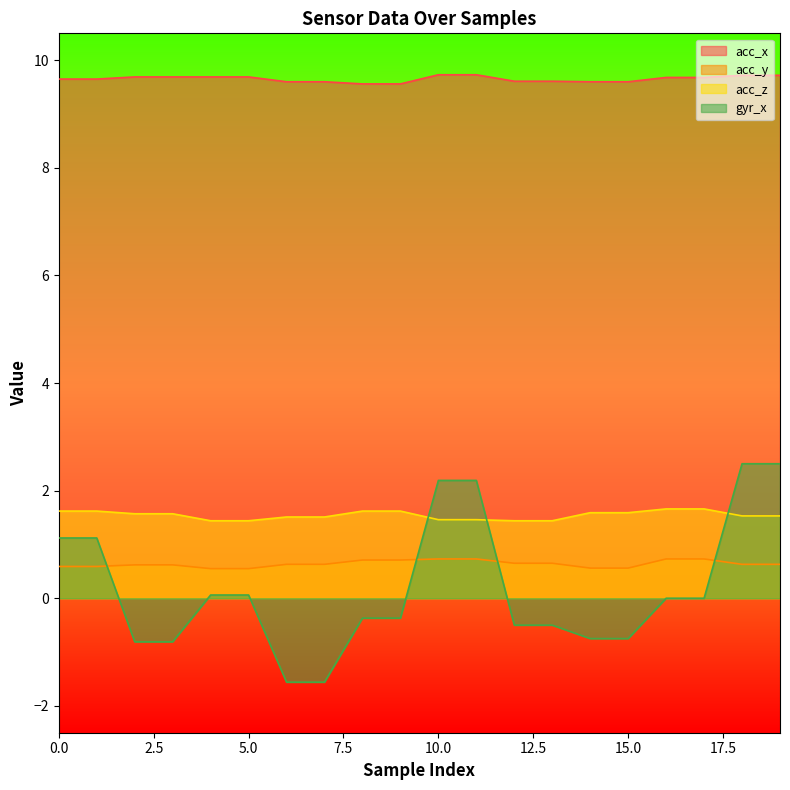

At how many categories does at least one series exceed 0?

20